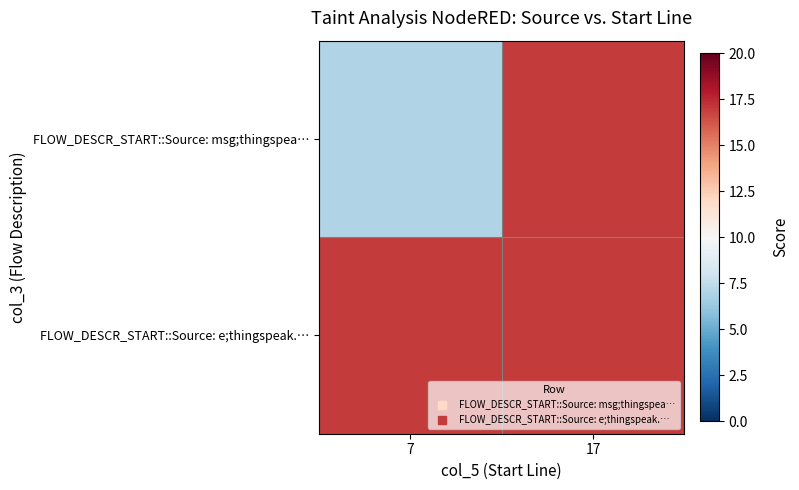

Rank the series by their maximum value, from highest to lowest.

FLOW_DESCR_START::Source: msg;thingspea…, FLOW_DESCR_START::Source: e;thingspeak.…